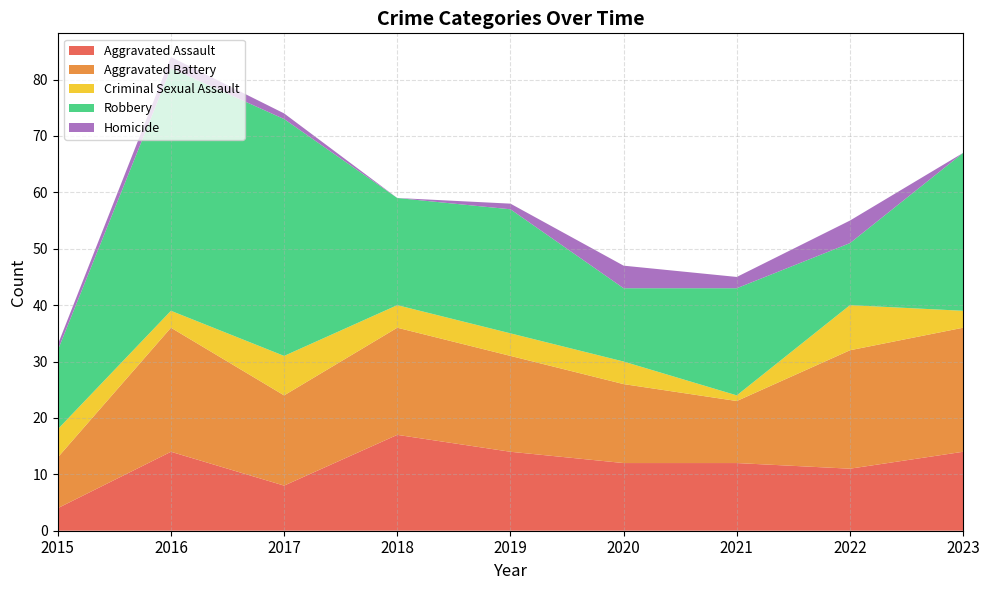

Reading left to right, transcribe all the data shown in this chart.

Aggravated Assault: 4	14	8	17	14	12	12	11	14
Aggravated Battery: 9	22	16	19	17	14	11	21	22
Criminal Sexual Assault: 5	3	7	4	4	4	1	8	3
Robbery: 14	43	42	19	22	13	19	11	28
Homicide: 1	2	1	0	1	4	2	4	0